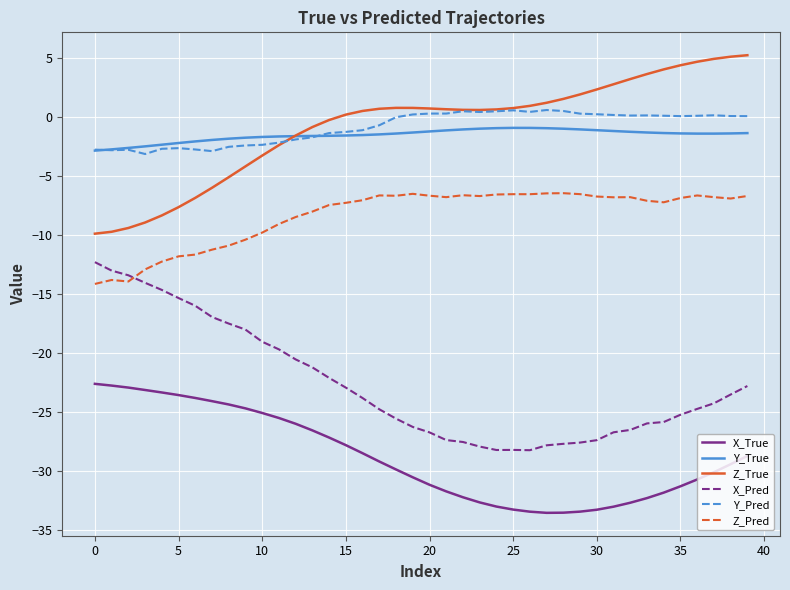

What is the minimum value shown in the chart?

-33.5